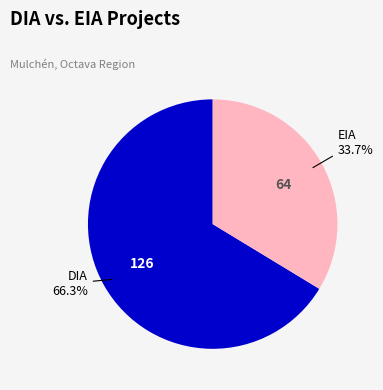

How many segments does this pie chart have?

2